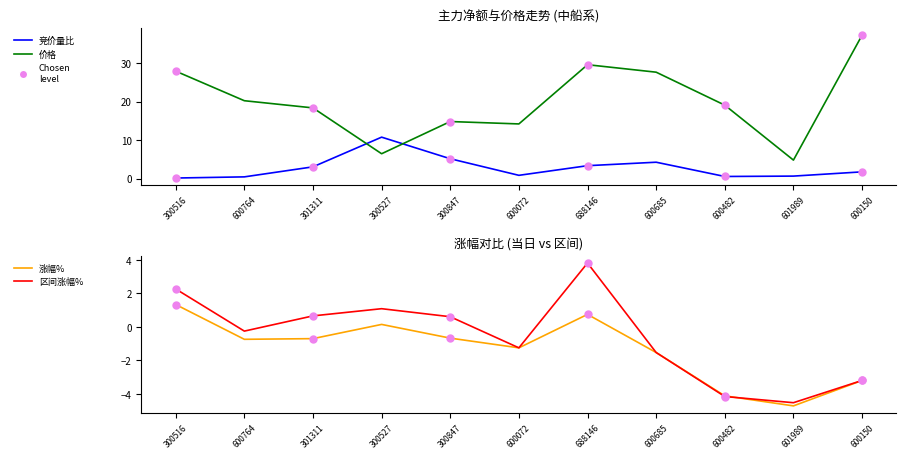

True or false: 竞价量比 has a value of 2.6 at 600685.

False